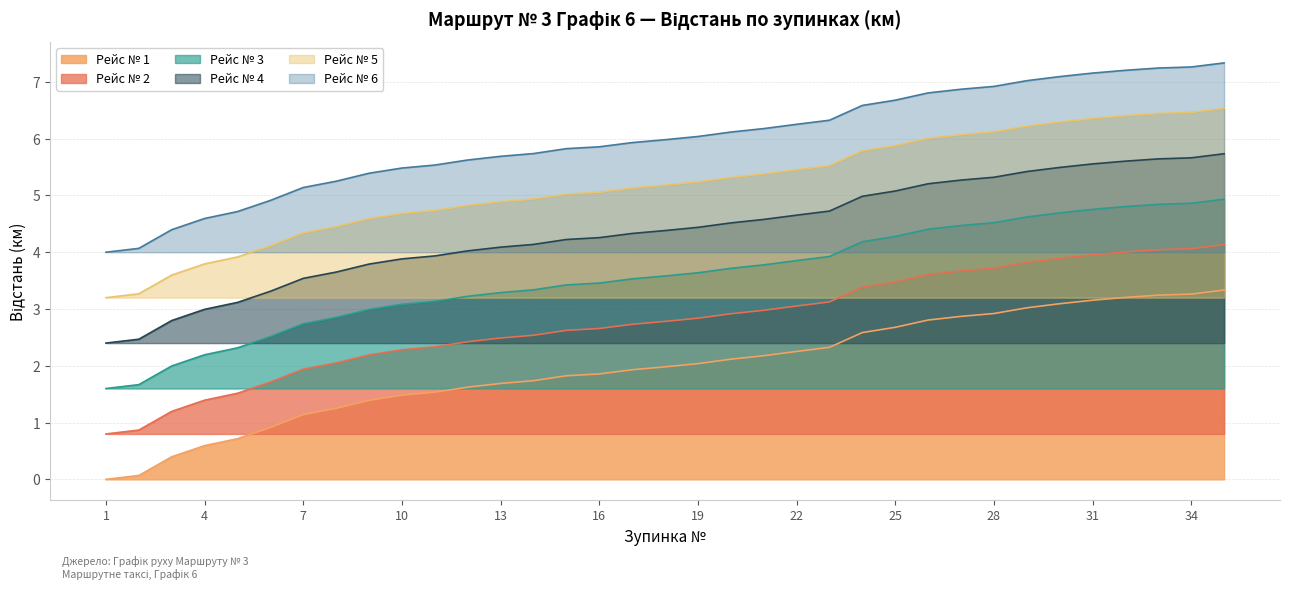

Where does the Рейс № 4 series first go above 4?

12